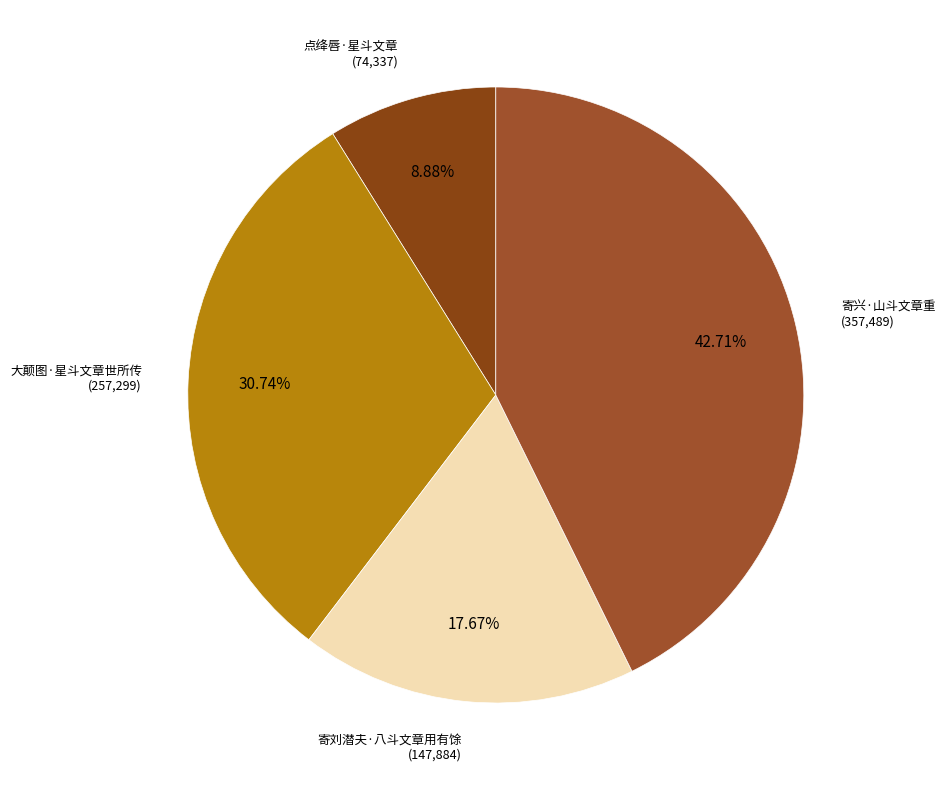

Count the number of slices in the pie.

4